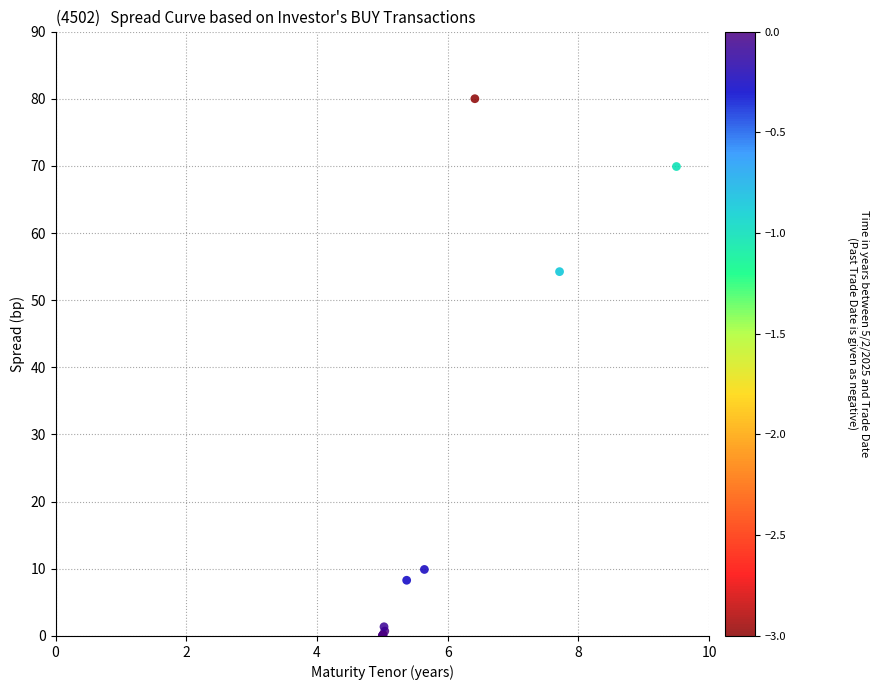

What Y value in the scatter plot is closest to 40?

54.3